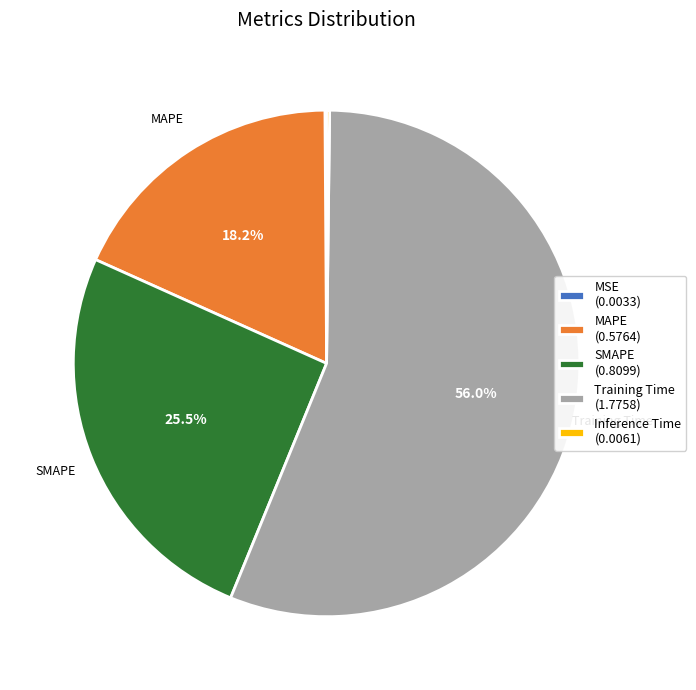

Combined, what portion of the pie is SMAPE (0.8099) and MAPE (0.5764)?

43.7%